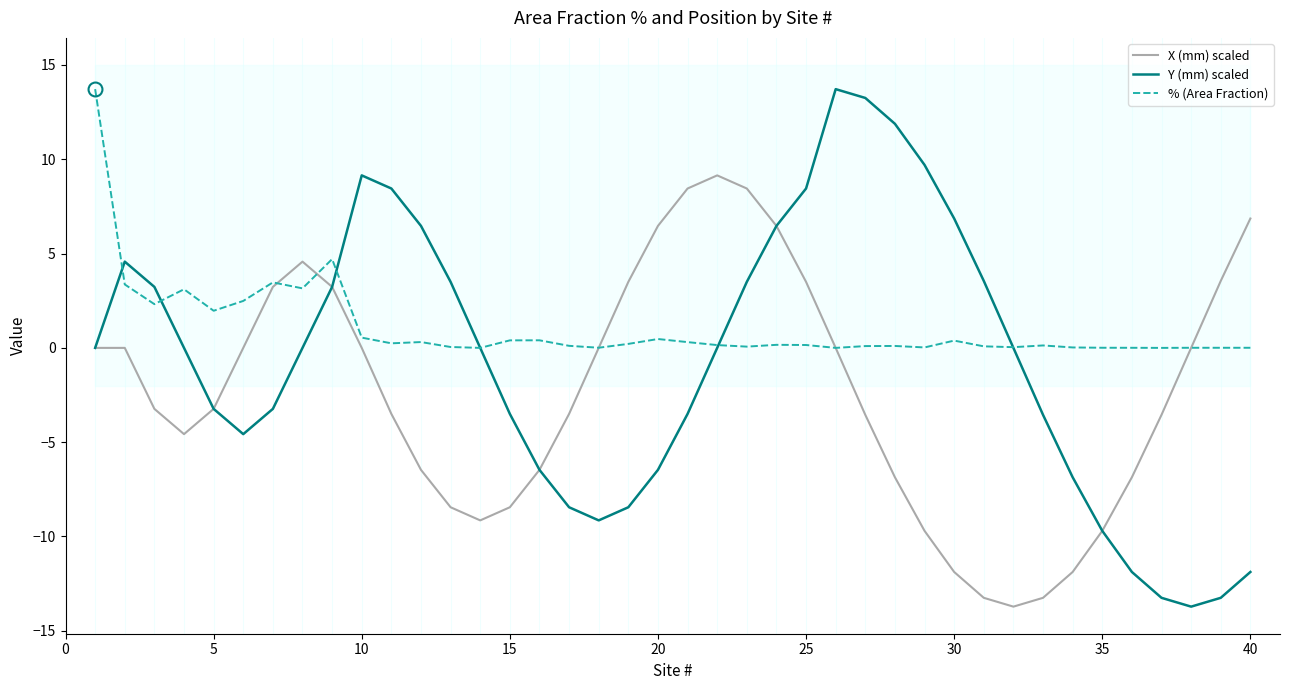

True or false: X (mm) scaled has a value of 6.5 at 20.

True